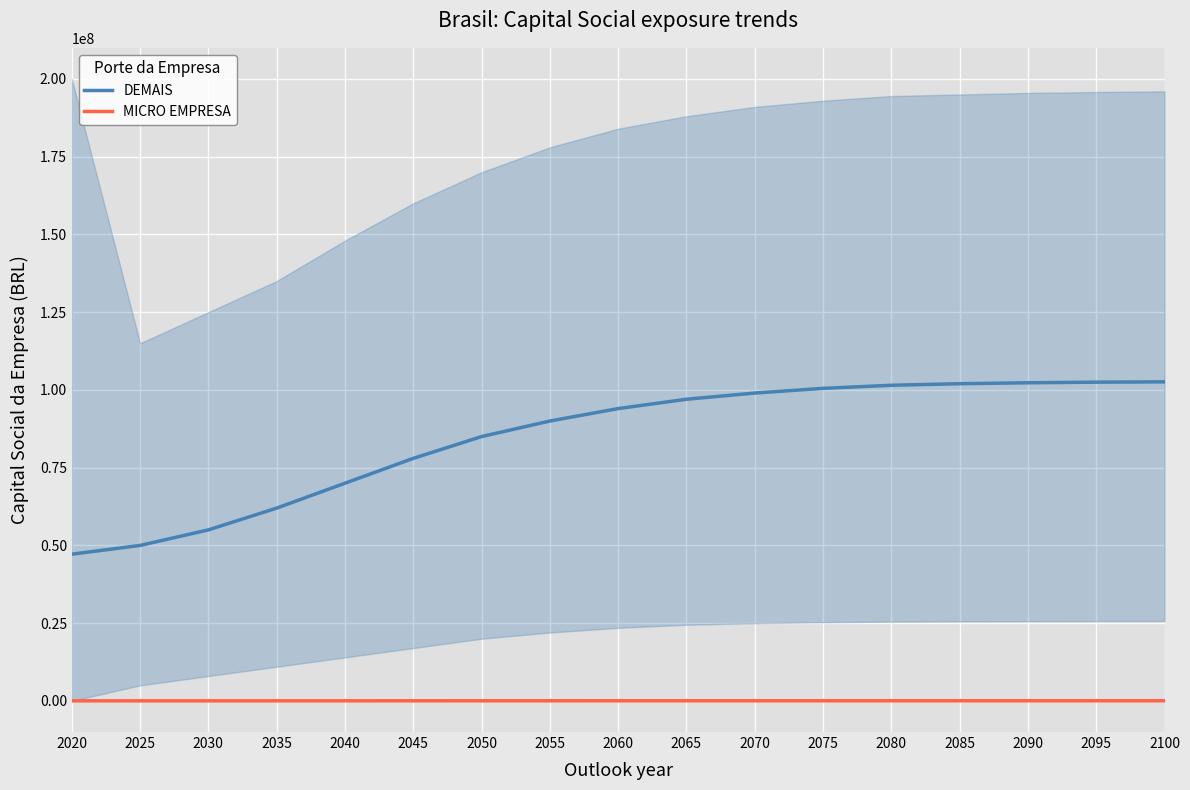

Reading left to right, list all the values displayed in this chart.

DEMAIS: 47183274	50000000	55000000	62000000	70000000	78000000	85000000	90000000	94000000	97000000	99000000	100500000	101500000	102000000	102300000	102500000	102600000
MICRO EMPRESA: 30000	32000	33500	35000	37000	39000	41000	43000	45000	47000	48500	49500	50000	50200	50350	50400	50450